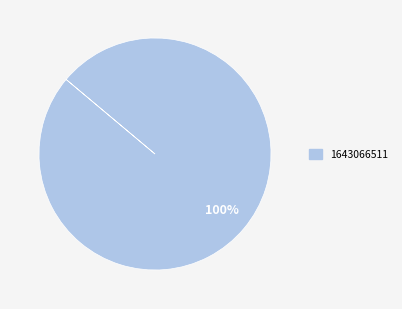

The 1643066511 slice represents 100% of the pie. True or false?

True